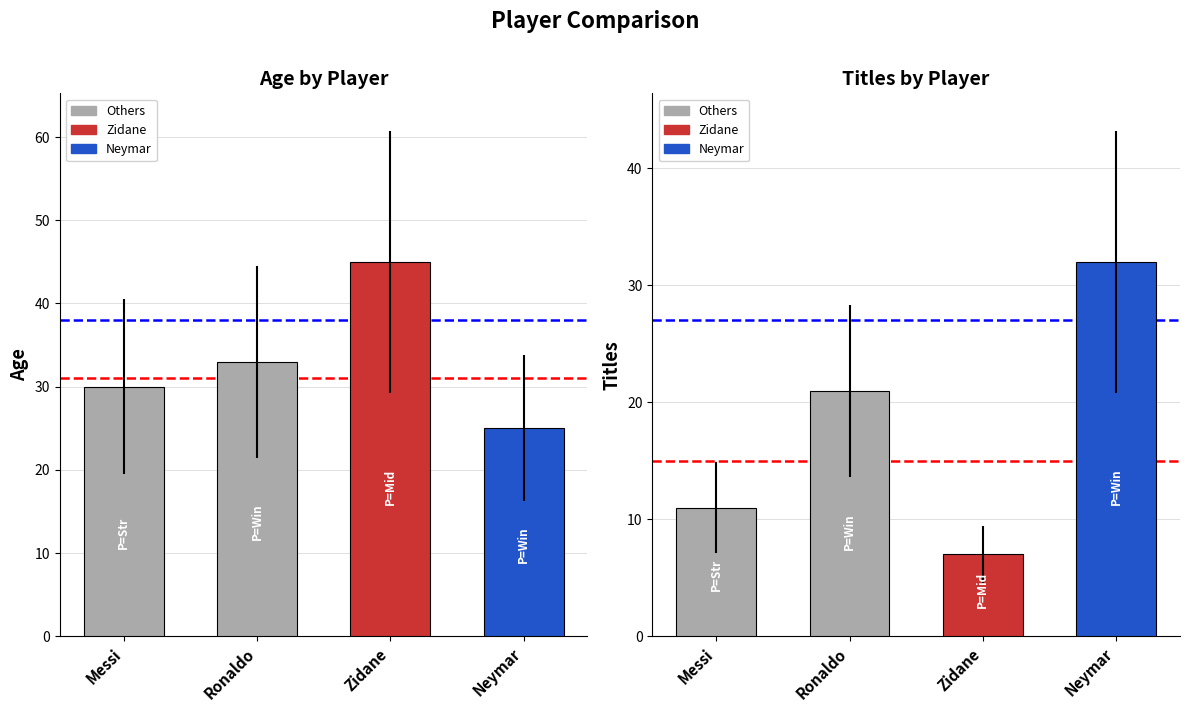

What is the lowest value of the Age series?

25